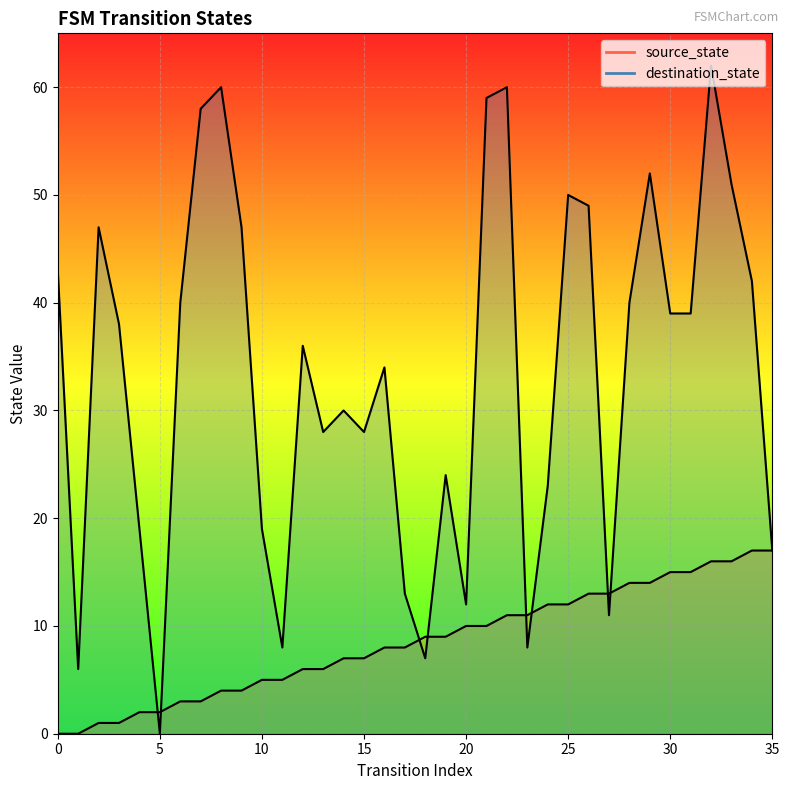

How many values in source_state are above zero?

34